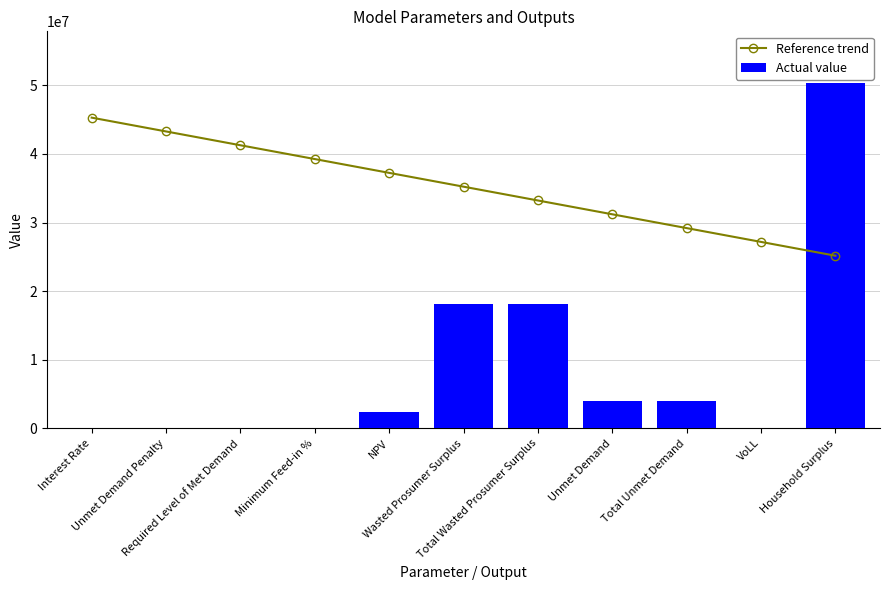

The value of Actual value at Interest Rate is 0.1. True or false?

True